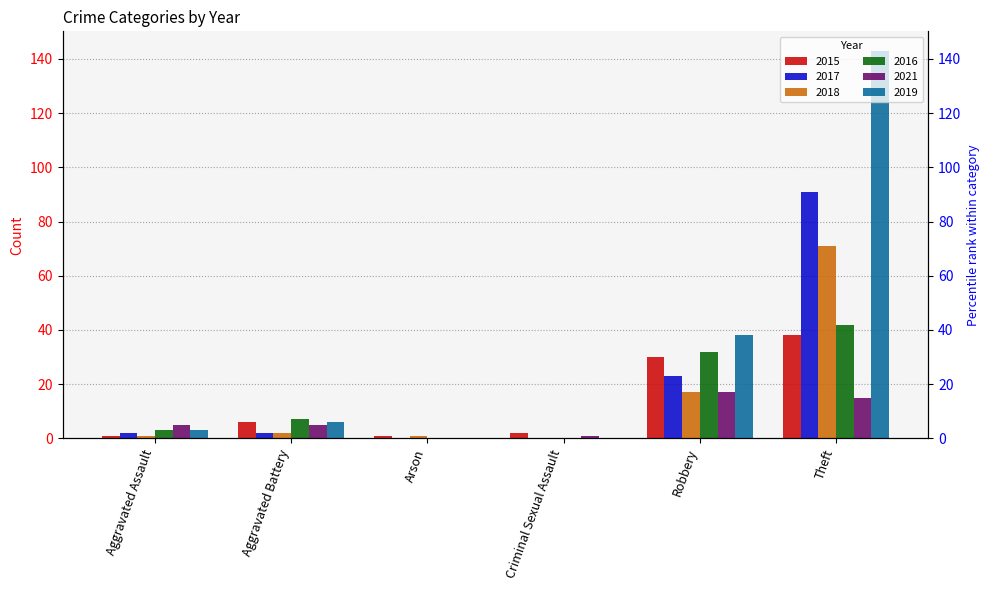

How many positive values does the 2017 series have?

4